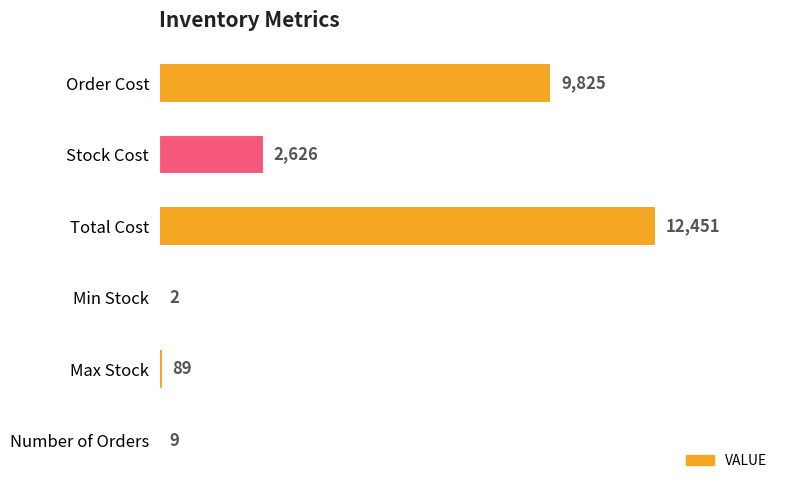

Are the bars horizontal?

Yes